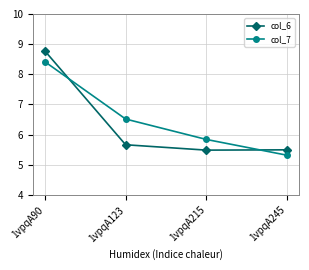

What is the spread (max minus min) of values at 1vpqA215?

0.4